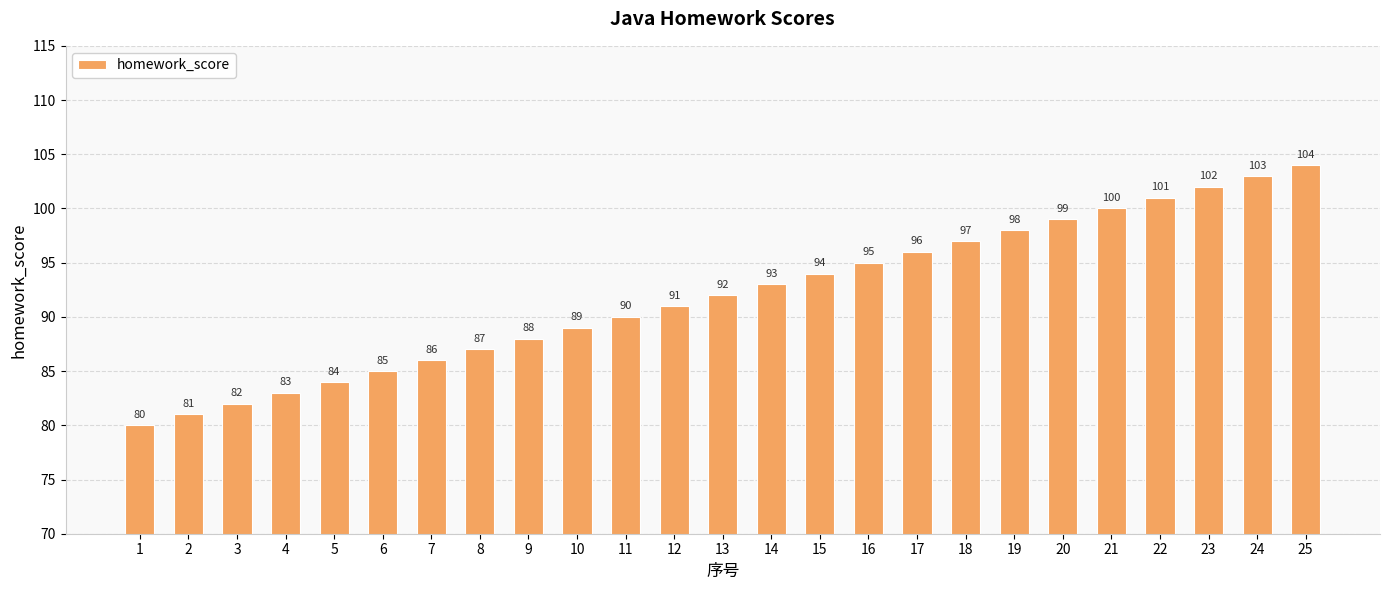

Does the chart contain any negative values?

No